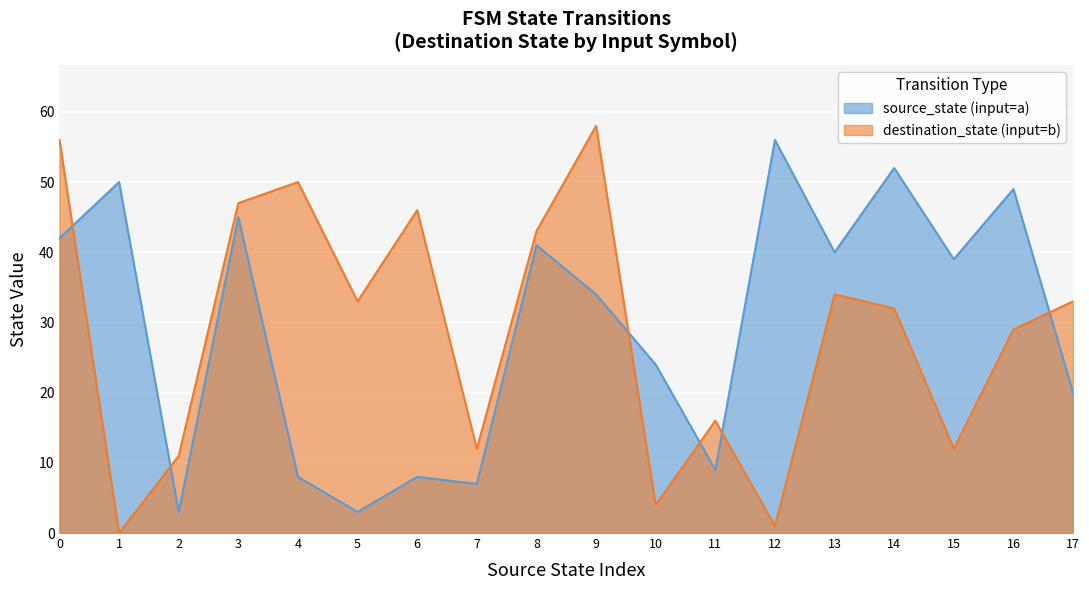

What is the difference between the maximum and minimum values in the destination_state (input=b) series?

58